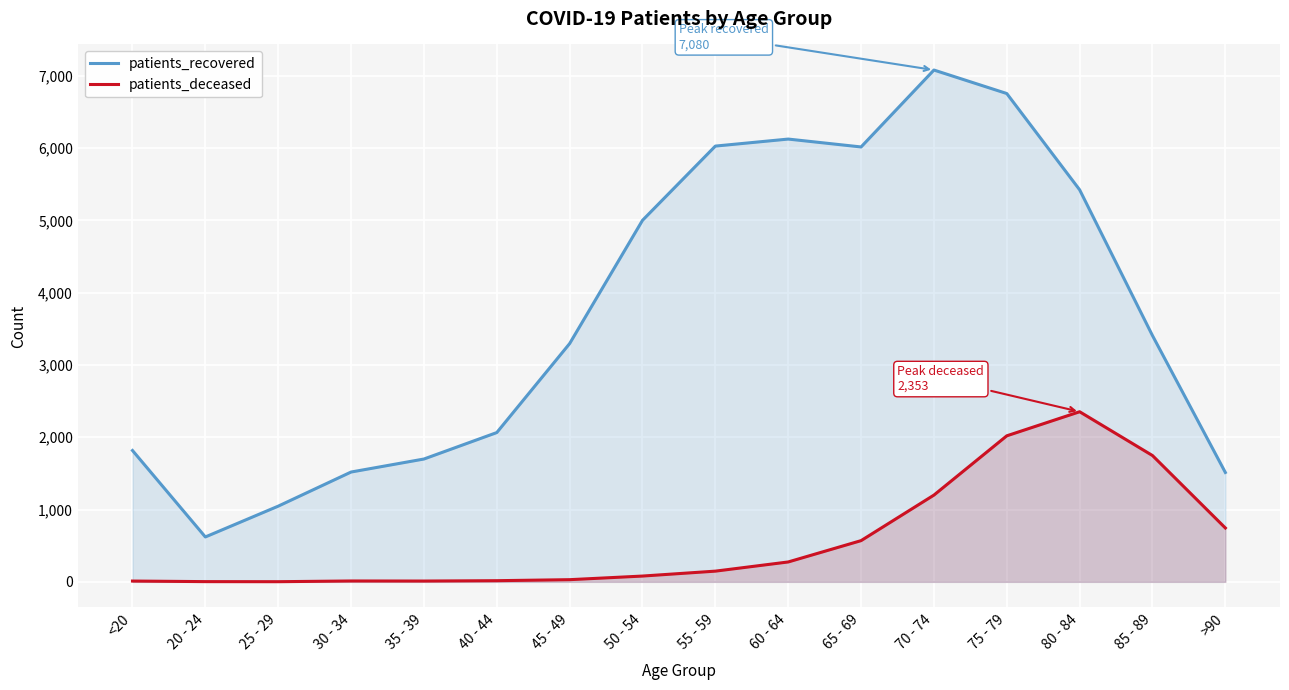

At <20, list the series in order from largest to smallest.

patients_recovered, patients_deceased